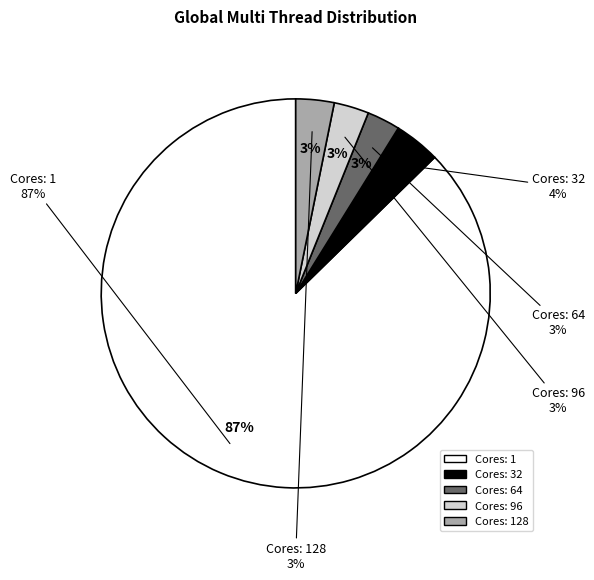

Which category has the smallest portion of the pie?

Threshold: 10, Cores: 64